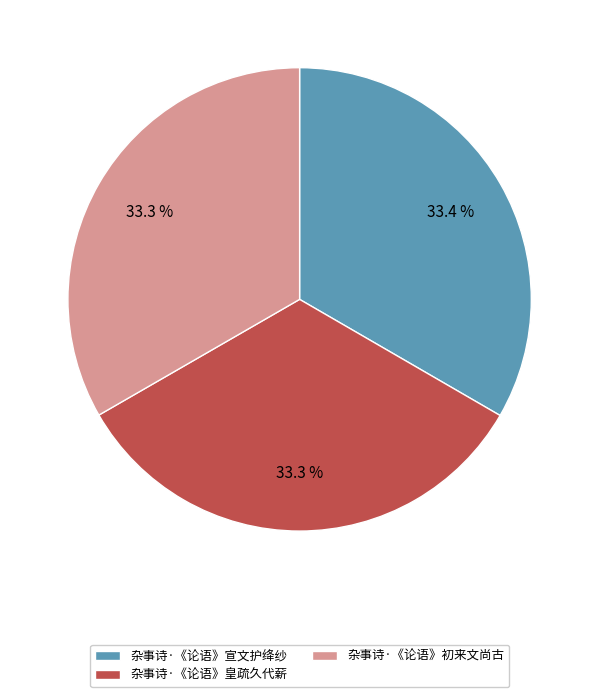

Count the number of slices in the pie.

3